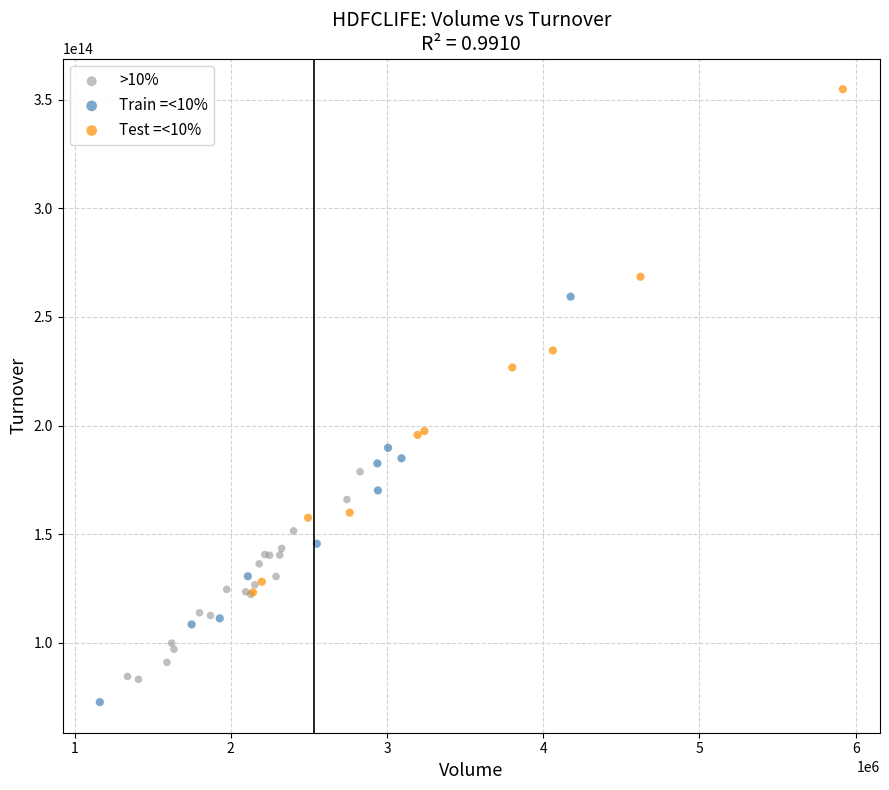

Which series has the widest spread of Y values?

Test =<10%